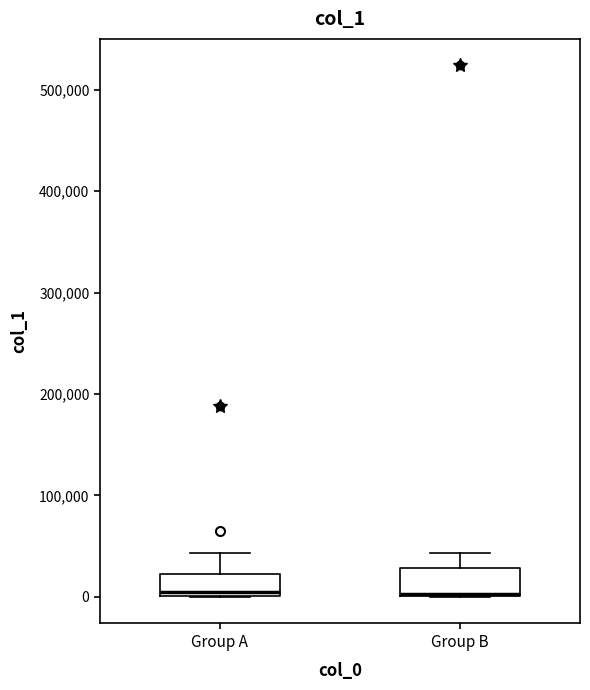

Where is the lower edge of the box for Group A on the y-axis? The values are not printed on the chart, so give them approximately, as read against the axis.

0